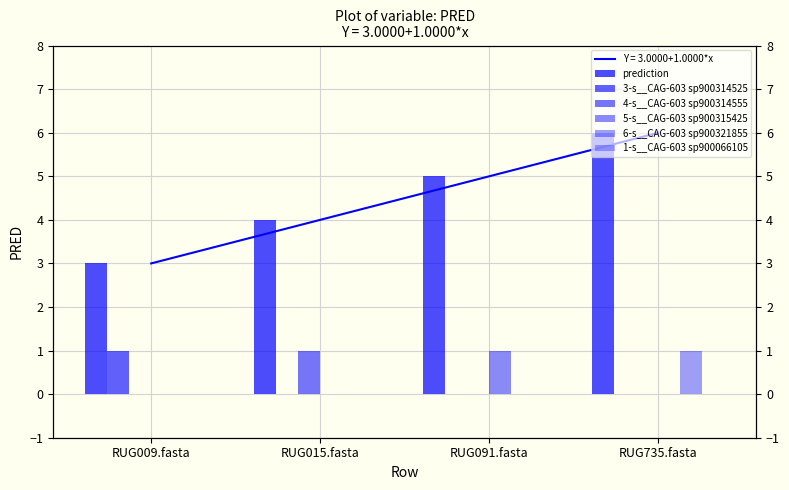

Rank the categories by 5-s__CAG-603 sp900315425 value from highest to lowest.

RUG091.fasta, RUG009.fasta, RUG015.fasta, RUG735.fasta